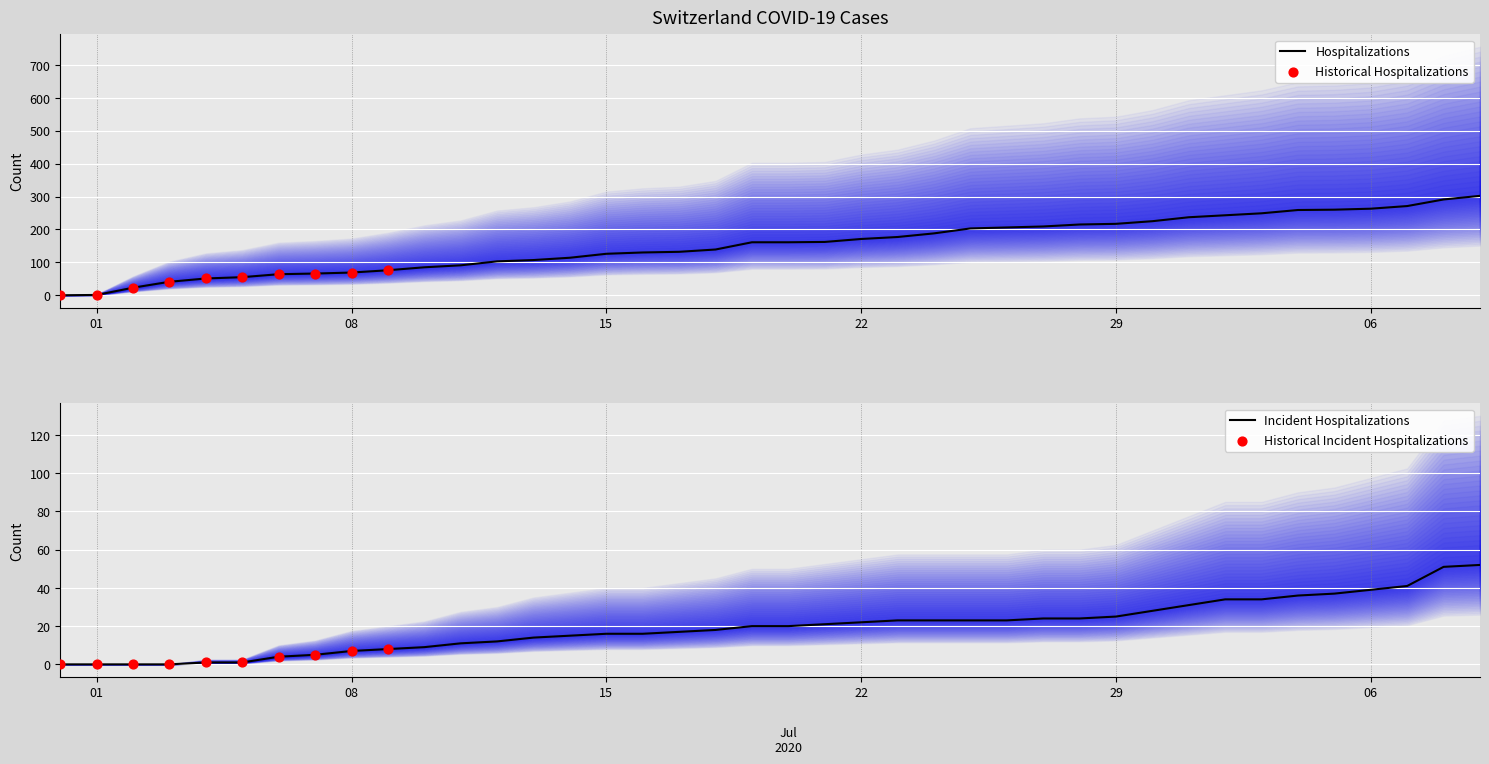

What is the maximum value for Hospitalizations?

302